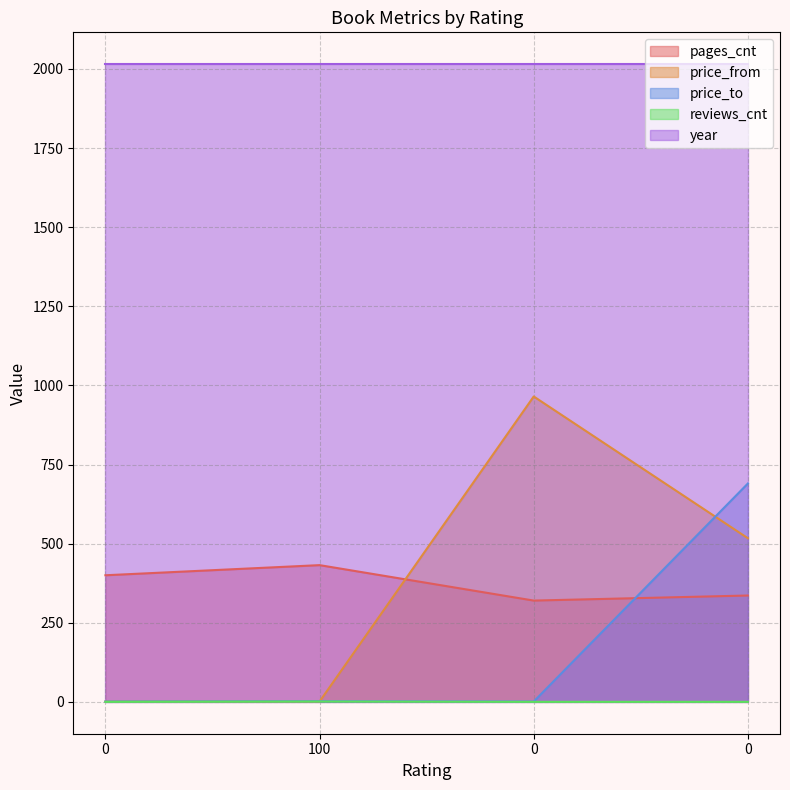

What is the sum of all price_from values?

1484